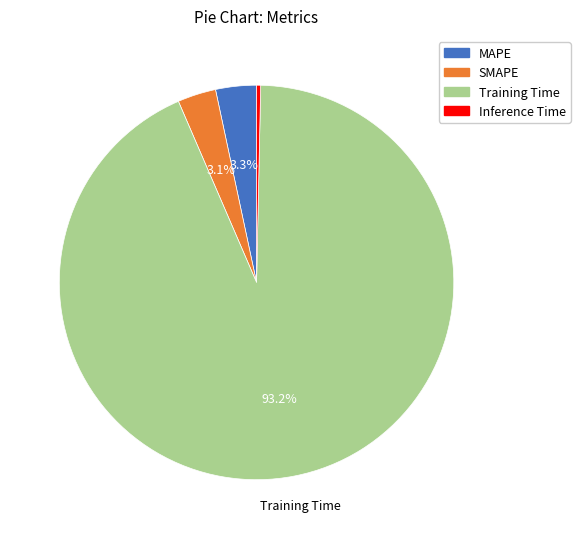

True or false: Training Time accounts for 93% of the total.

True